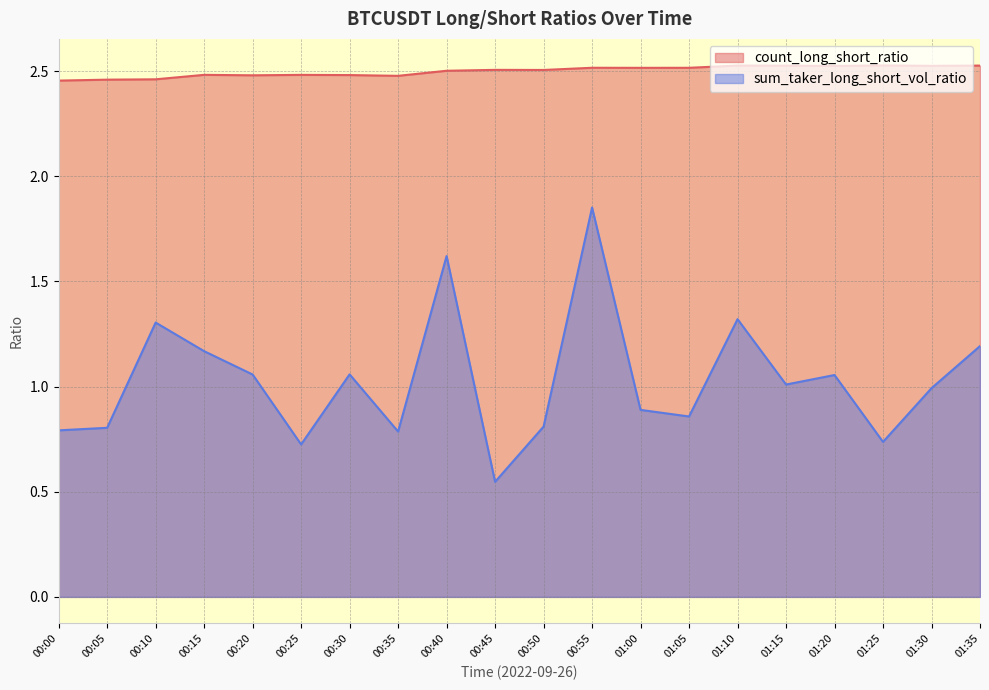

True or false: count_long_short_ratio and sum_taker_long_short_vol_ratio intersect in this chart.

False